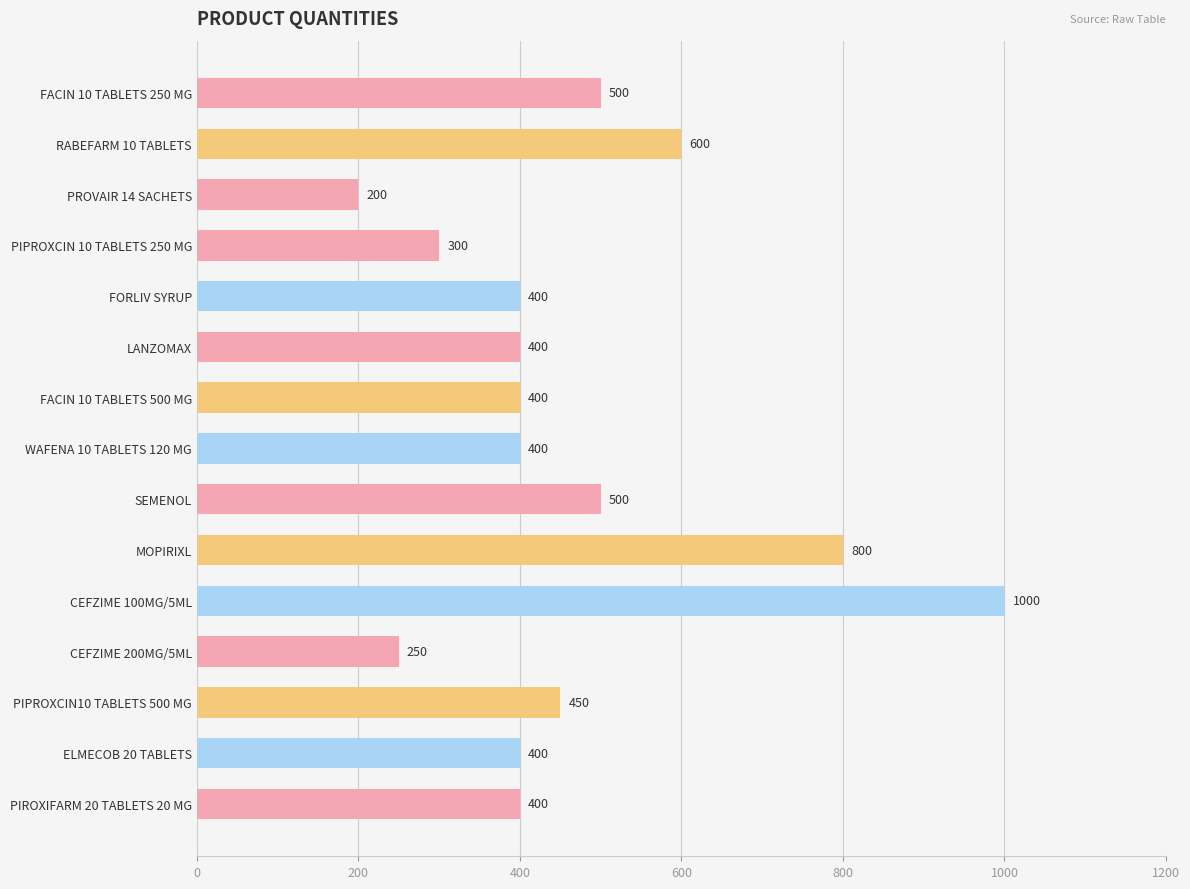

True or false: the data shows 400 at ELMECOB 20 TABLETS.

True